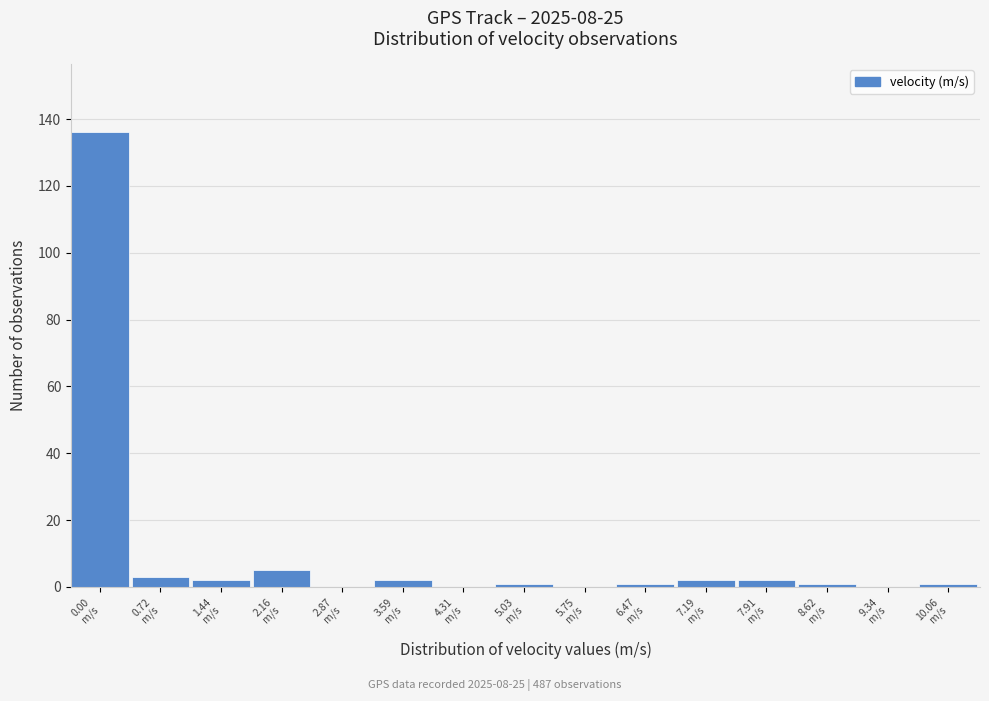

What is the sum of all values?

156